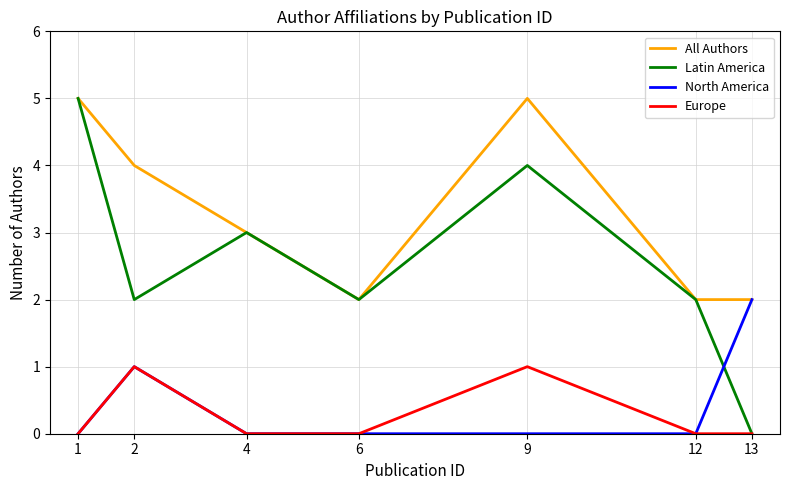

True or false: All Authors has more than 0 points higher than both neighbors.

True